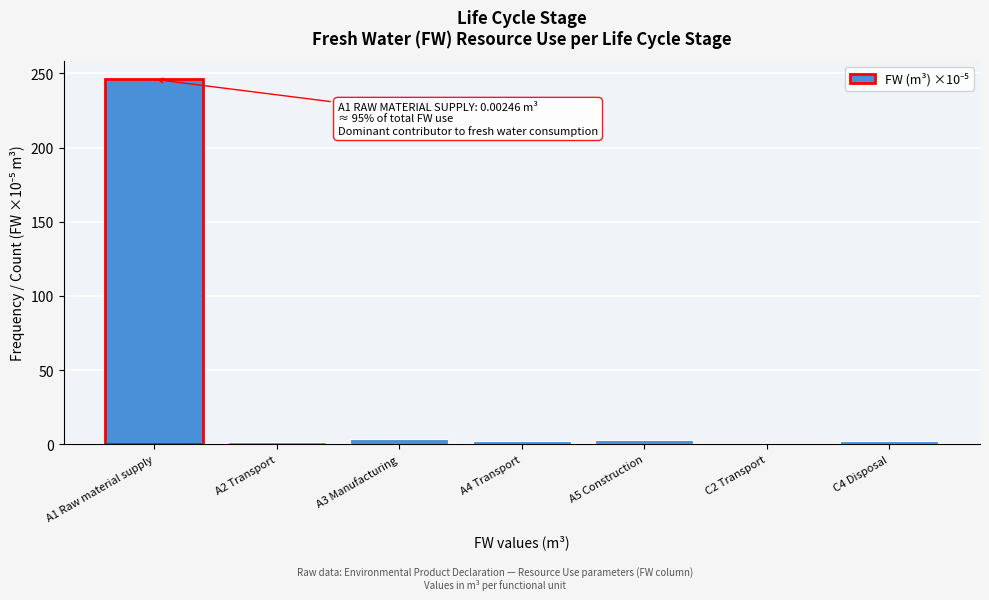

What is the sum of all values?

257.8